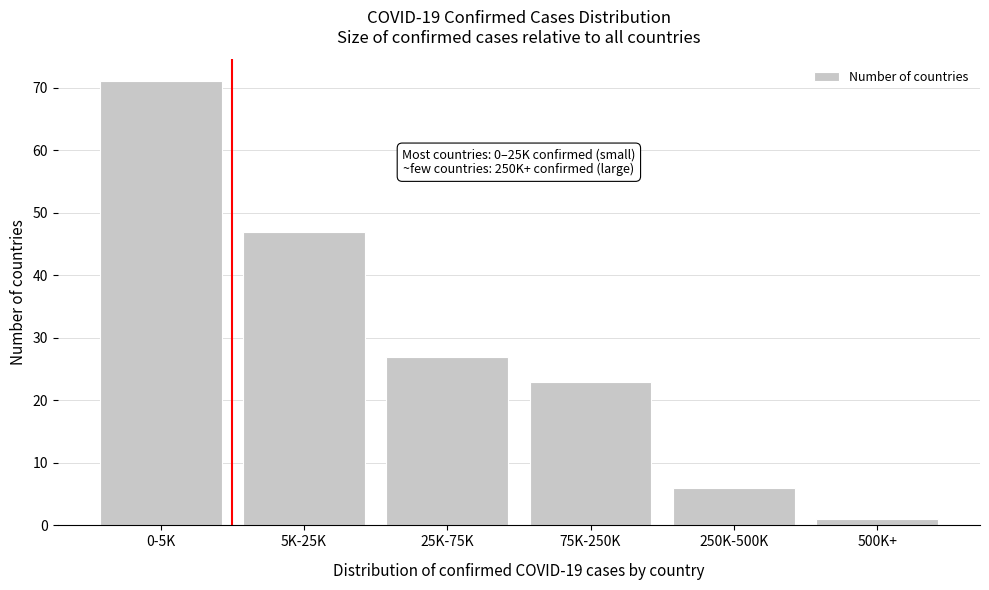

Reading right to left, transcribe all the data shown in this chart.

500K+=1	250K-500K=6	75K-250K=23	25K-75K=27	5K-25K=47	0-5K=71